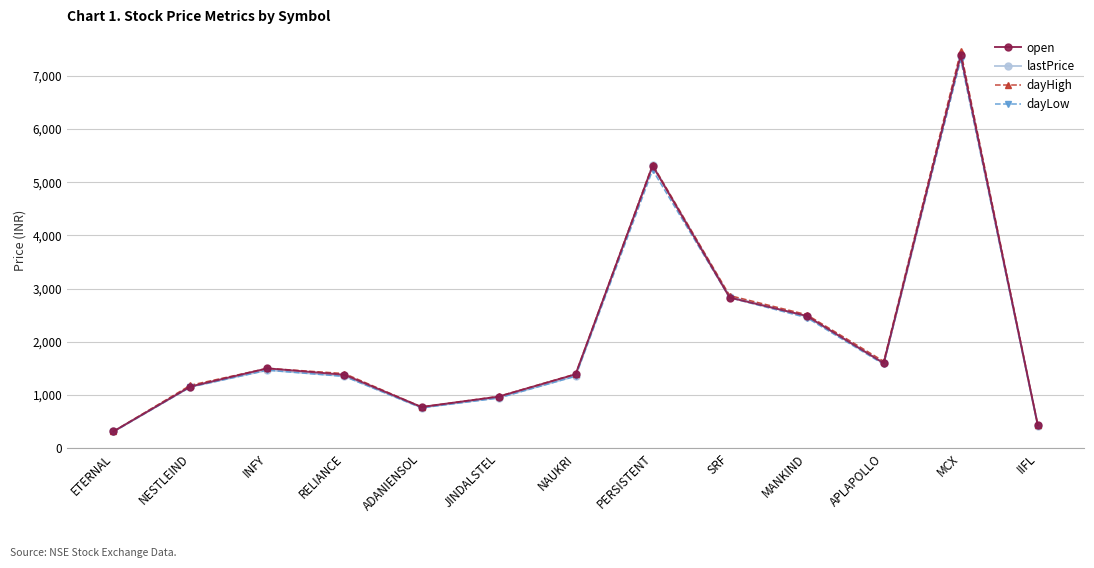

What is the spread (max minus min) of values at MCX?

159.0